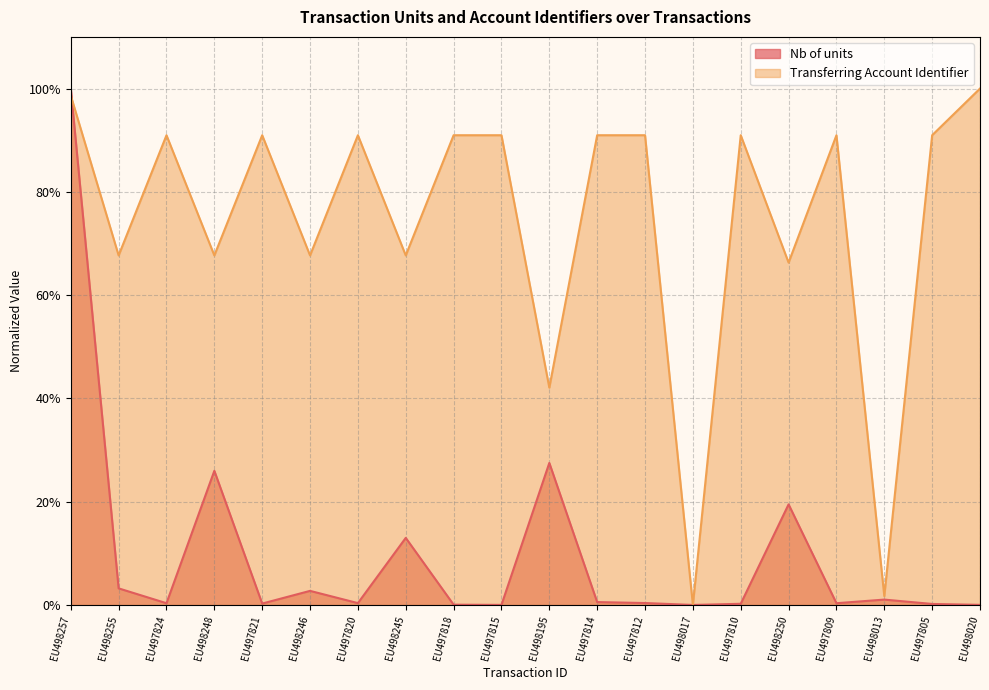

Rank the series by their average value, from lowest to highest.

Nb of units, Transferring Account Identifier